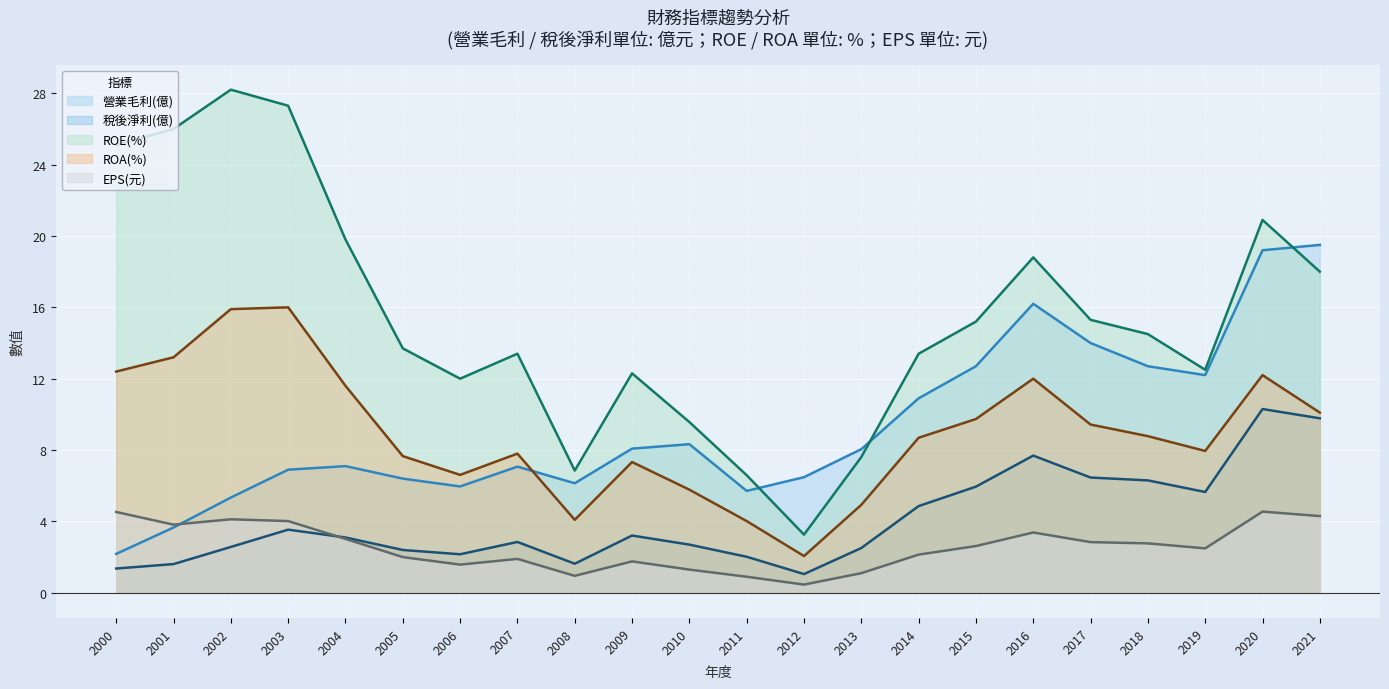

The value of ROA(%) at 2006 is 6.6. True or false?

True